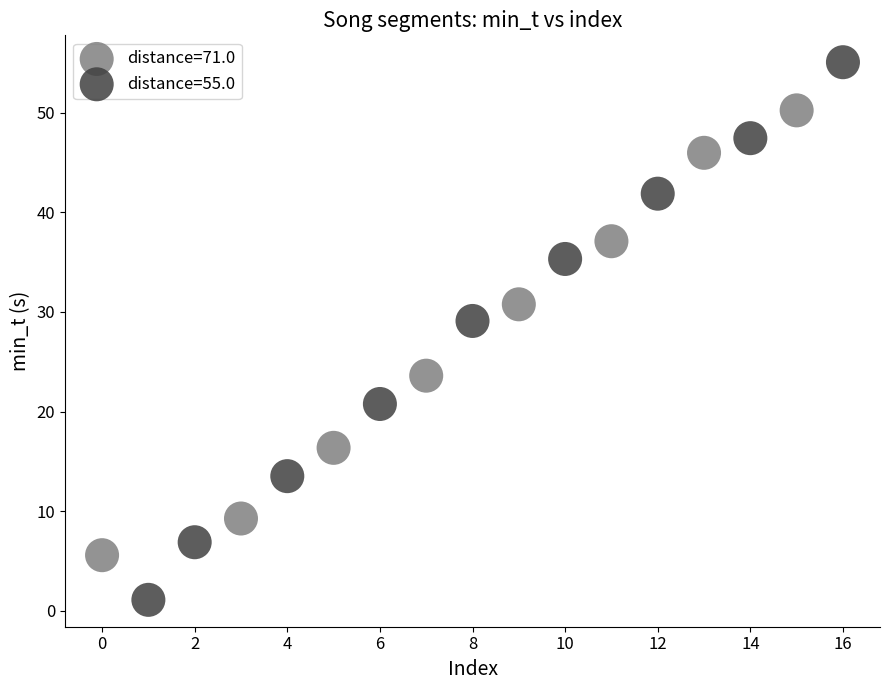

Which series reaches the maximum Y coordinate?

distance=55.0